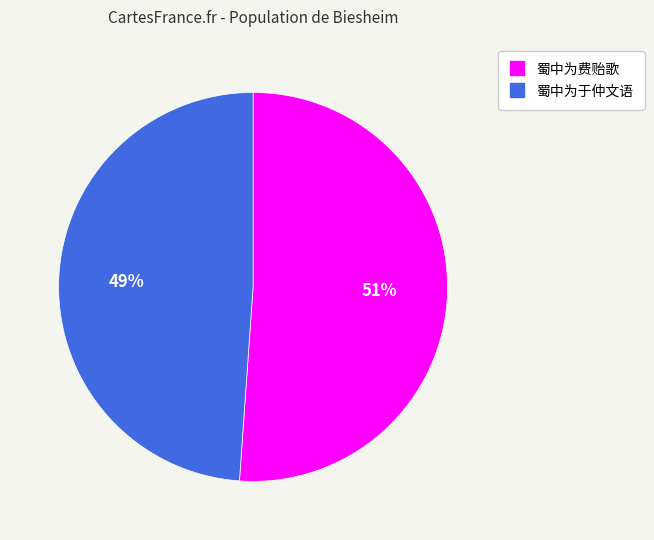

Is there any slice that represents more than half of the pie?

Yes